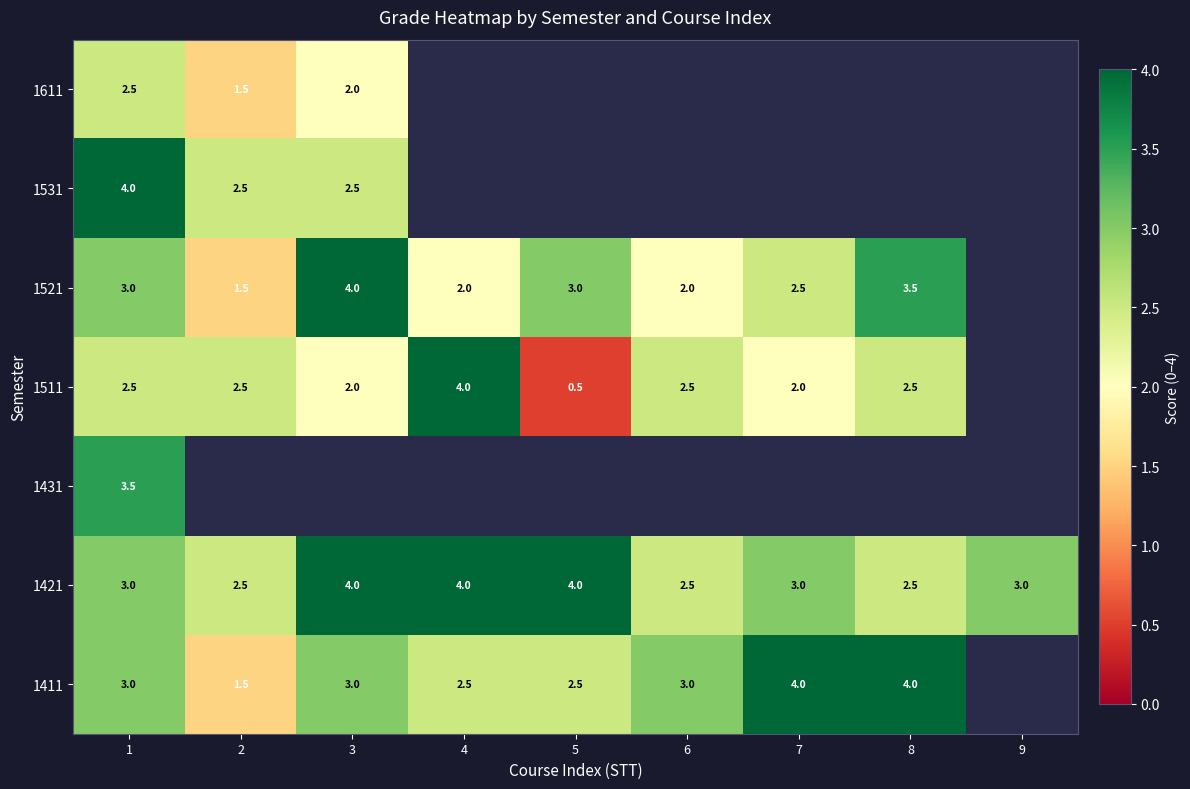

At which category is the sum across all series the highest?

1